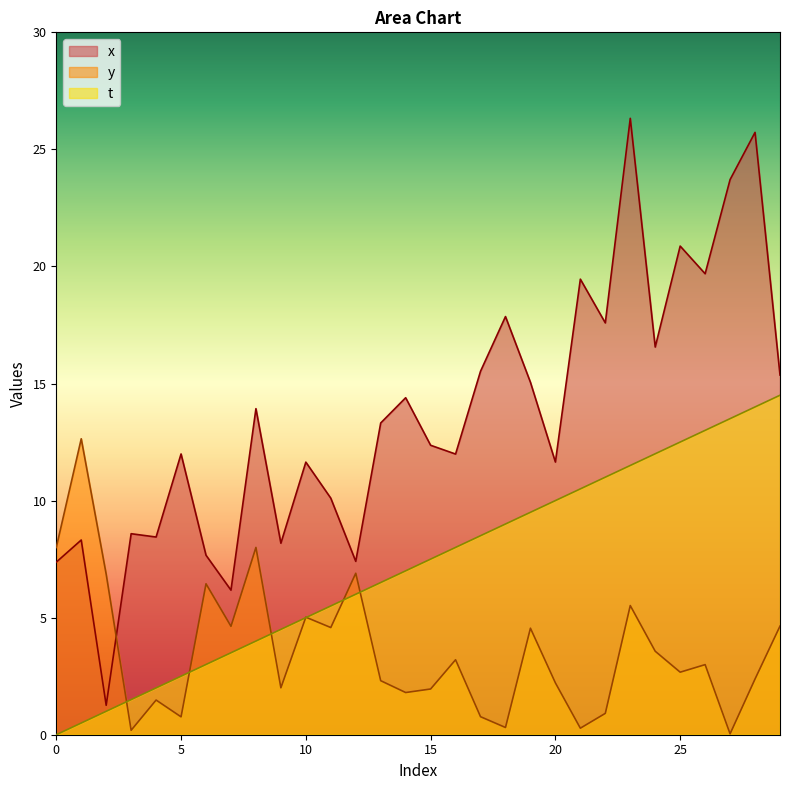

Rank the series by their average value, from highest to lowest.

x, t, y